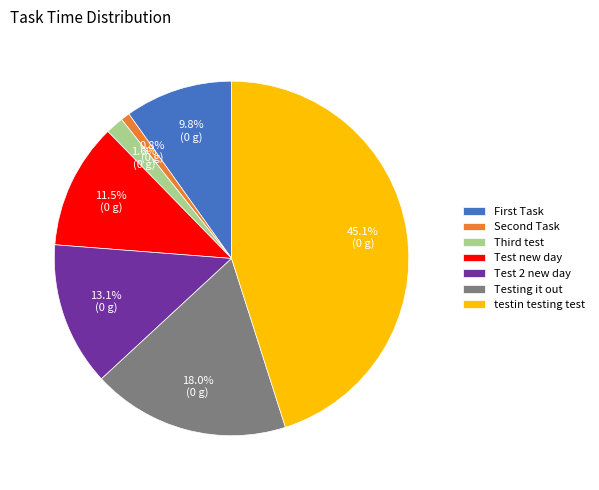

Is there a majority slice in this chart?

No